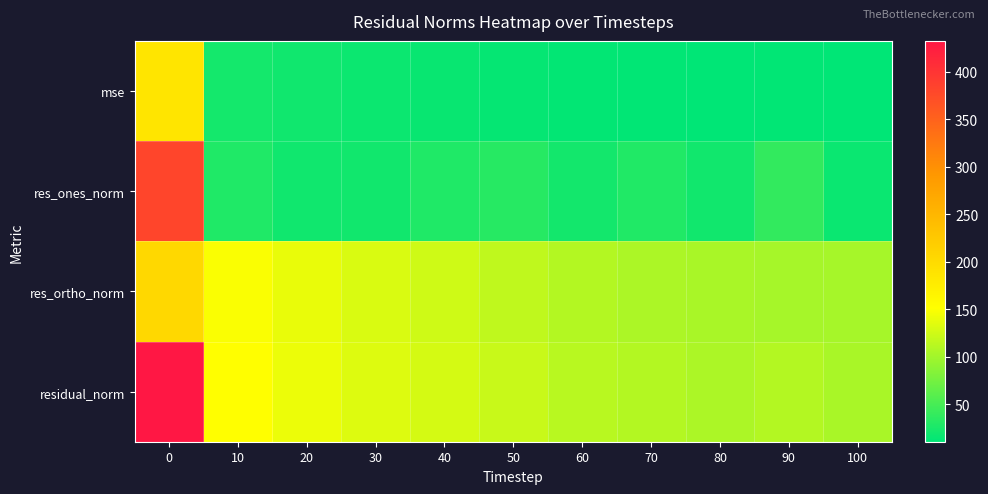

How many data points does each series have?

11